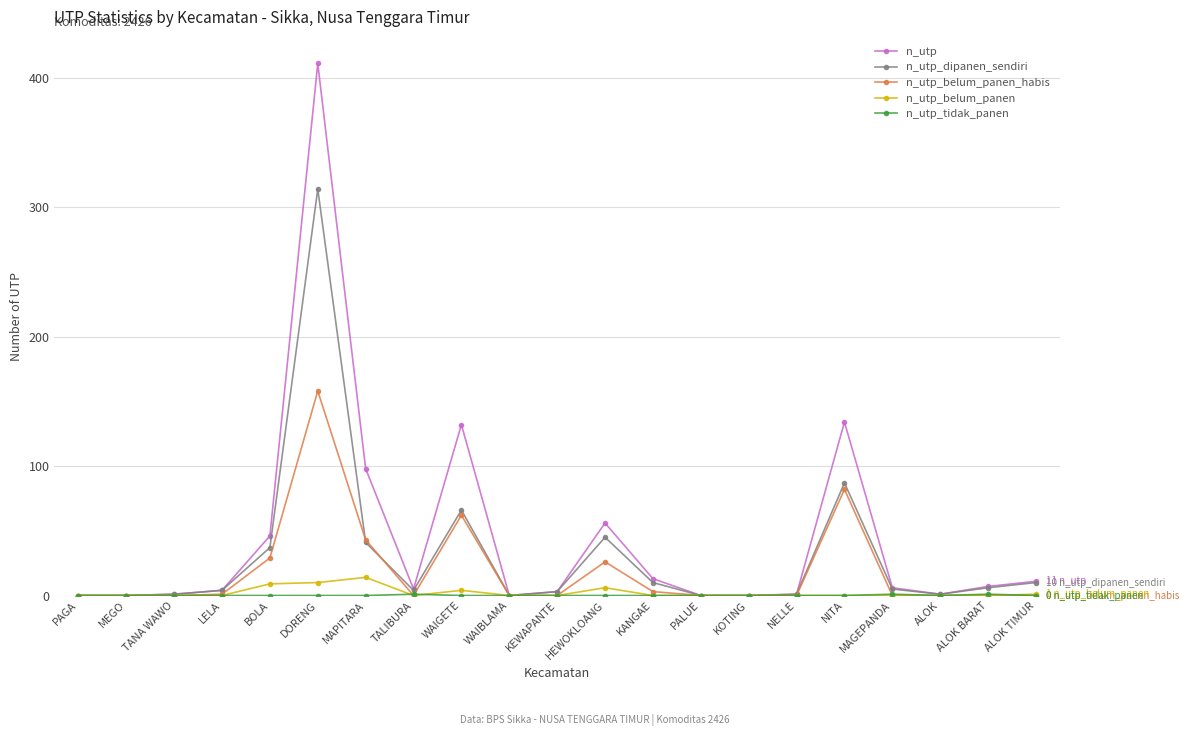

What is the difference between the highest and lowest values at BOLA?

46